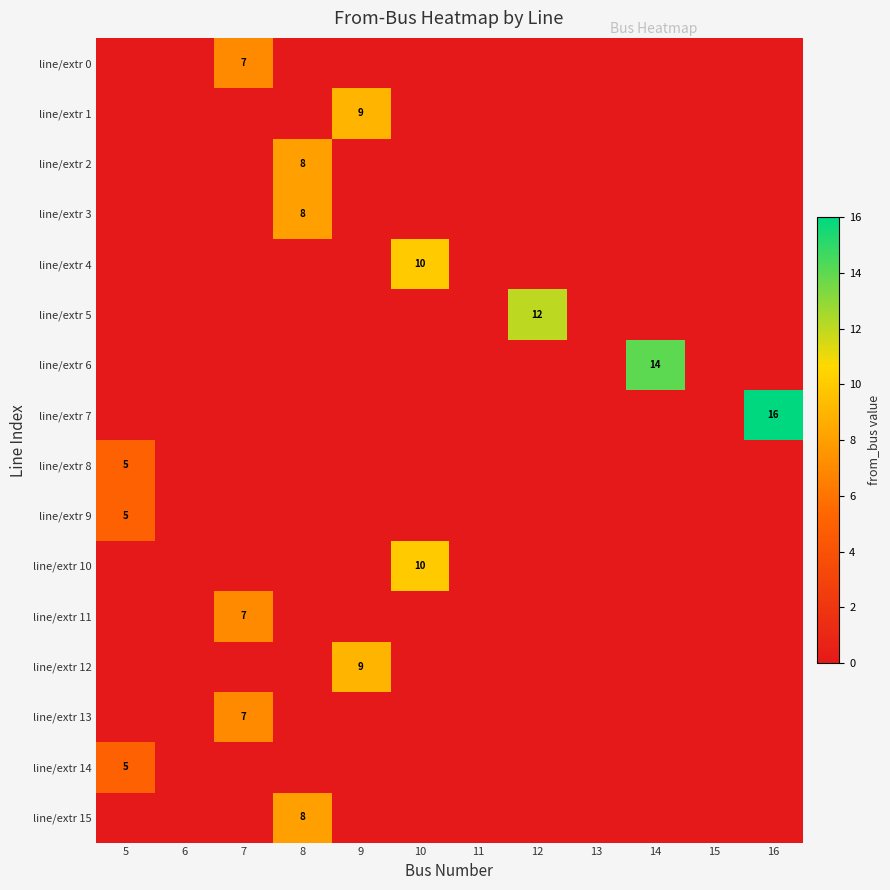

True or false: line/extr 13 has a value of 3 at 7.

False